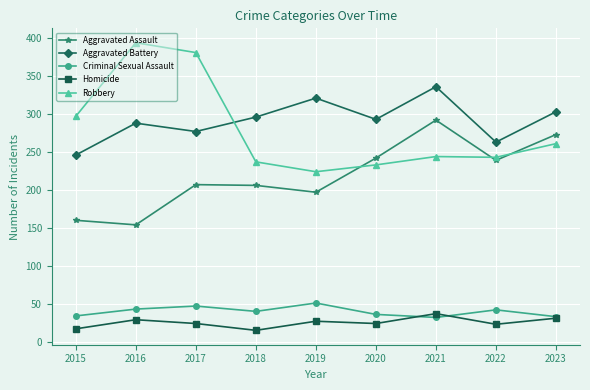

True or false: Aggravated Battery and Homicide intersect in this chart.

False